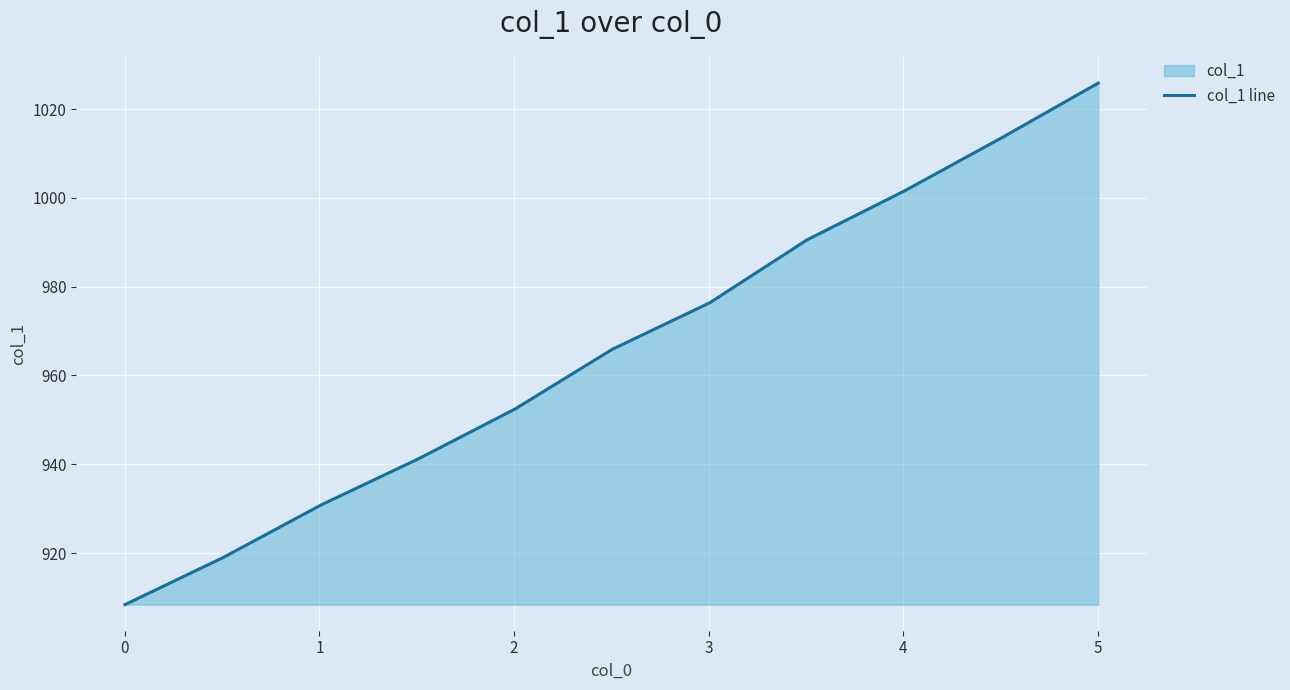

What is the difference between the maximum and minimum values?

117.4